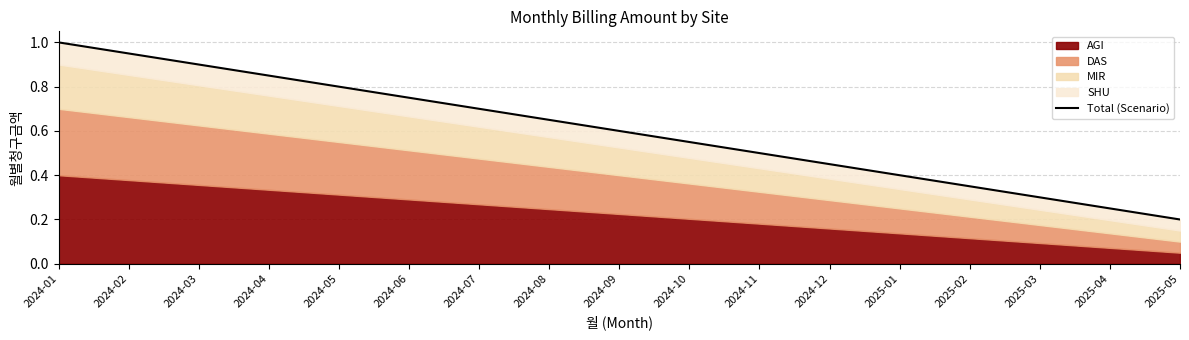

True or false: there are more than 2 points higher than both neighbors.

False